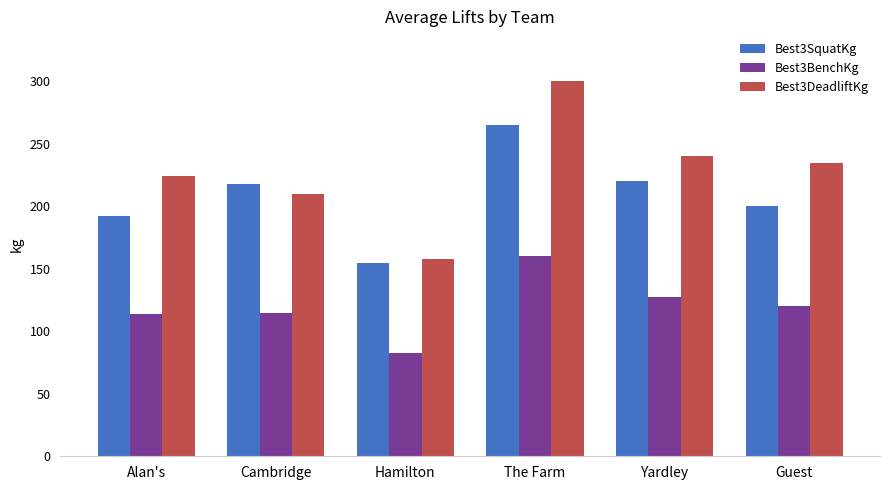

At which category does the chart reach its minimum across all series?

Hamilton